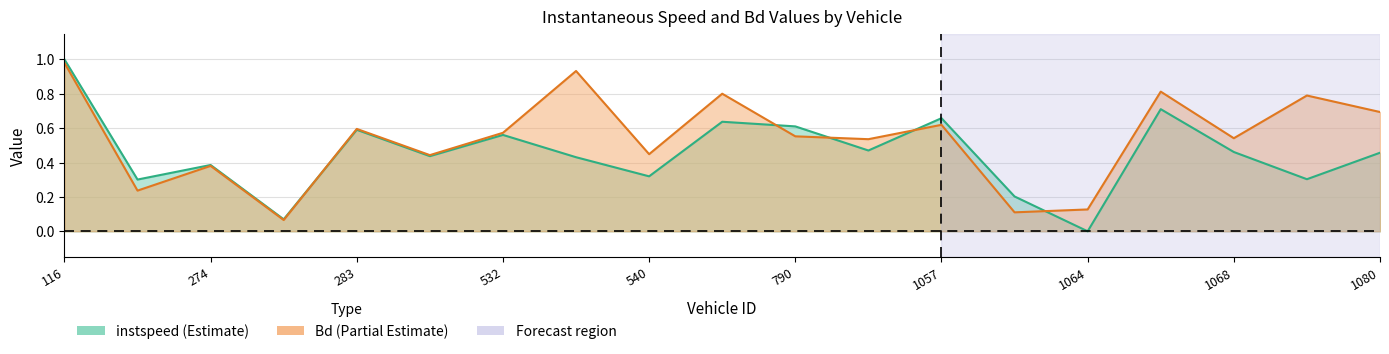

Is the value of Bd at 790.0 greater than the value of instspeed at 116.0?

No